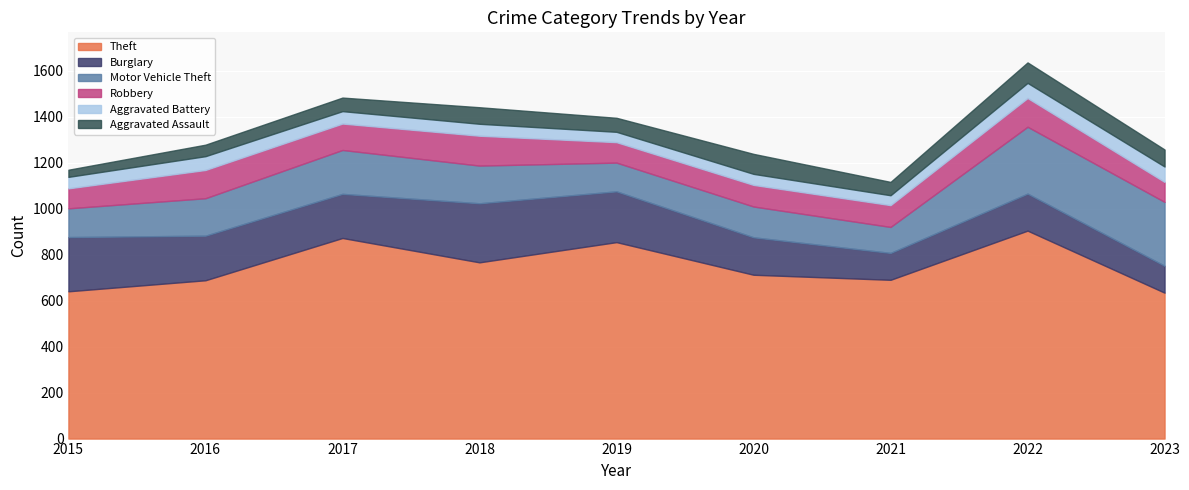

At which label is Aggravated Assault closest to 60?

2017